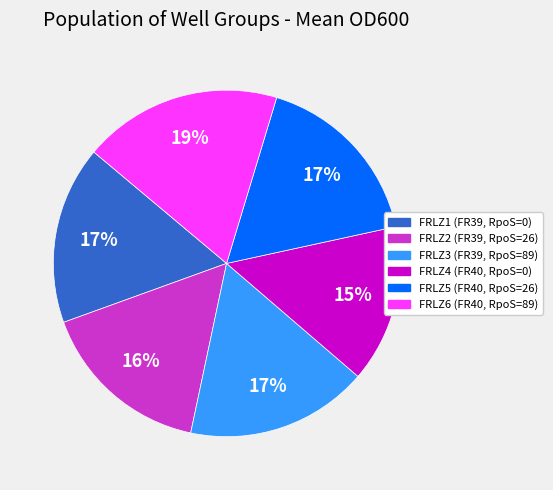

What percentage is the FRLZ3 (FR39, RpoS=89) slice, to the nearest percent?

17%